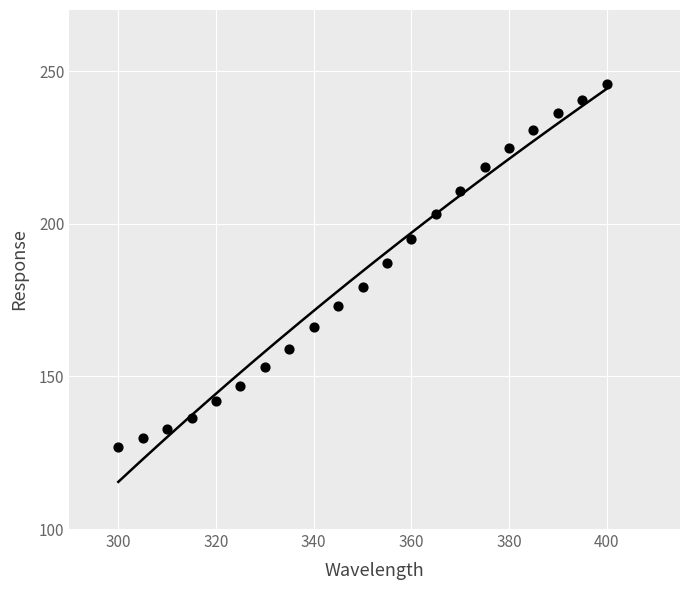

What is the range of Y values (max minus min)?

118.7